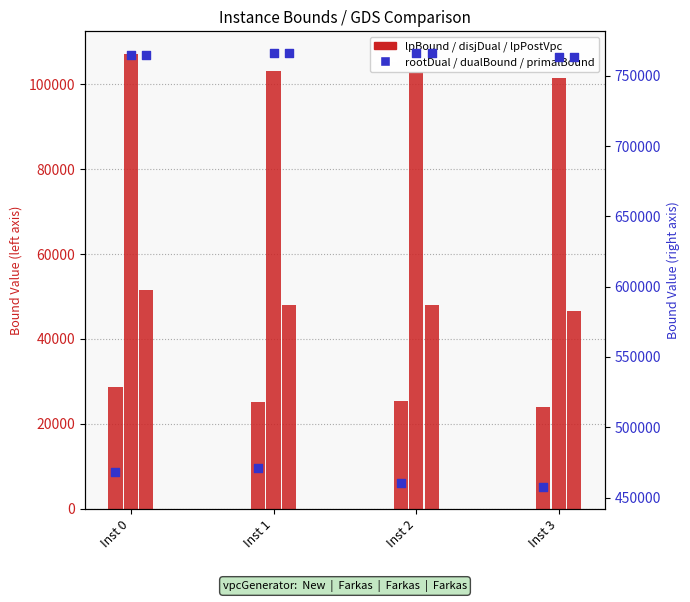

Which series contains the lowest Y value?

lpBound